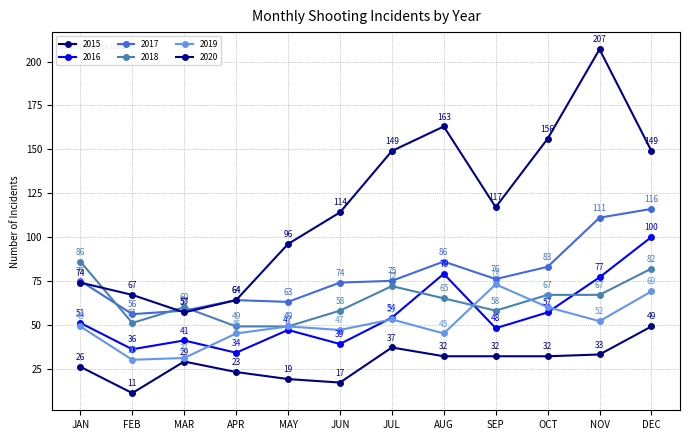

What is the sum of all 2018 values?

764